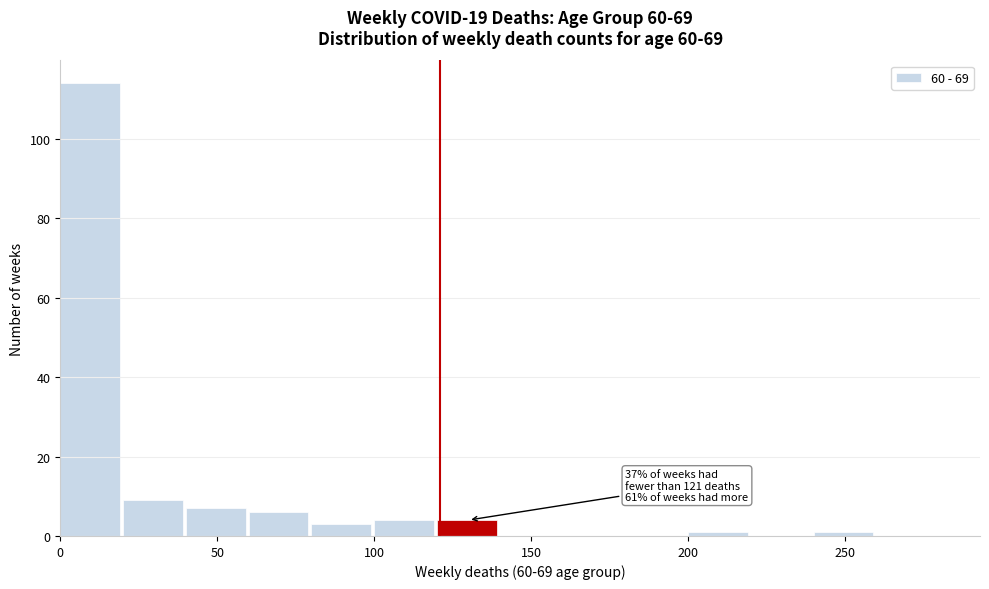

Which range on the x-axis has the tallest bar?

0 to 20